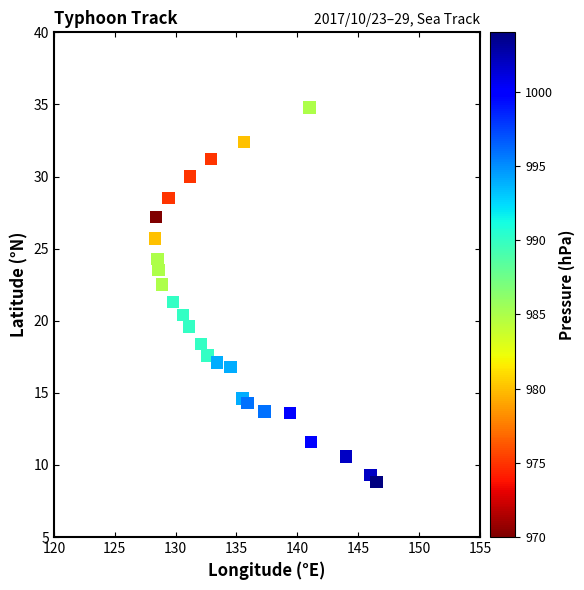

What is the range of X values (max minus min)?

18.2